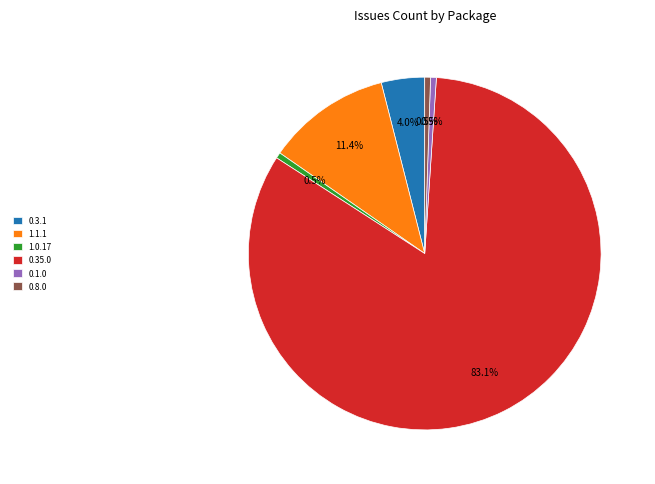

Does 0.35.0 represent more than half of the total?

Yes